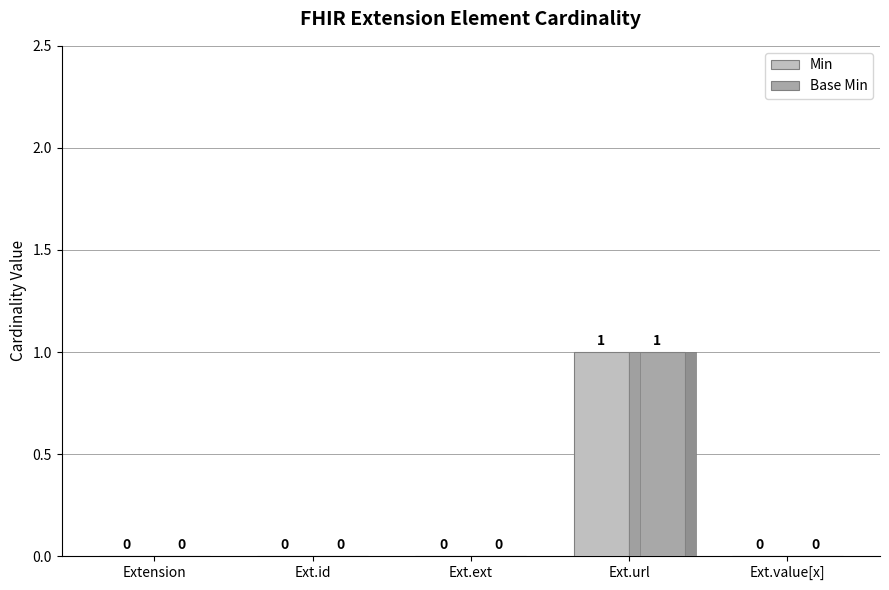

What is the sum of the Min values at Ext.url and Extension?

1